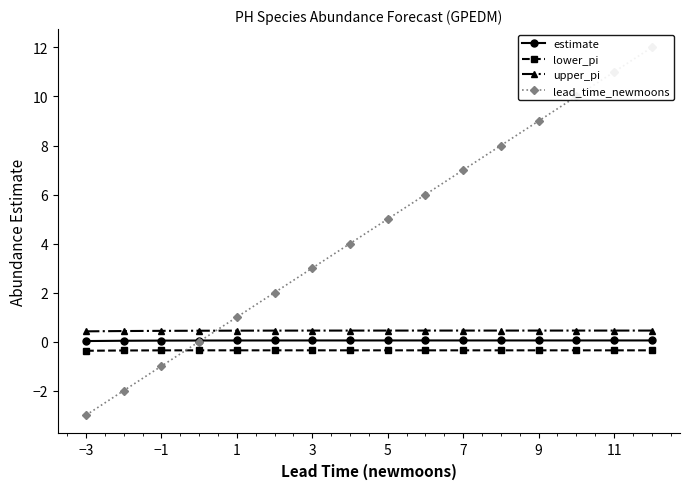

Which series has the largest range (max minus min)?

lead_time_newmoons